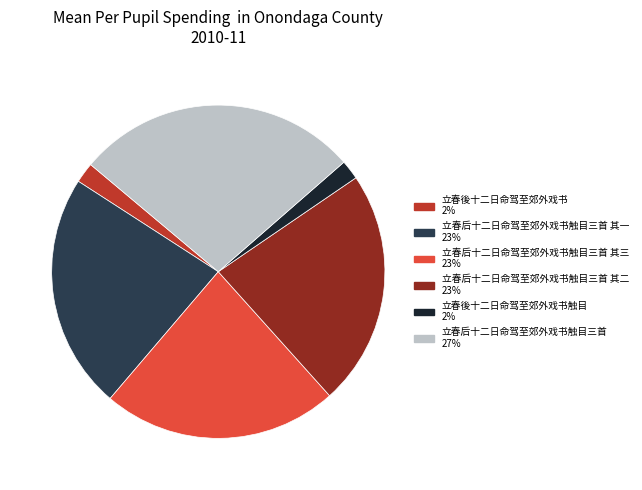

Does any single category account for the majority?

No